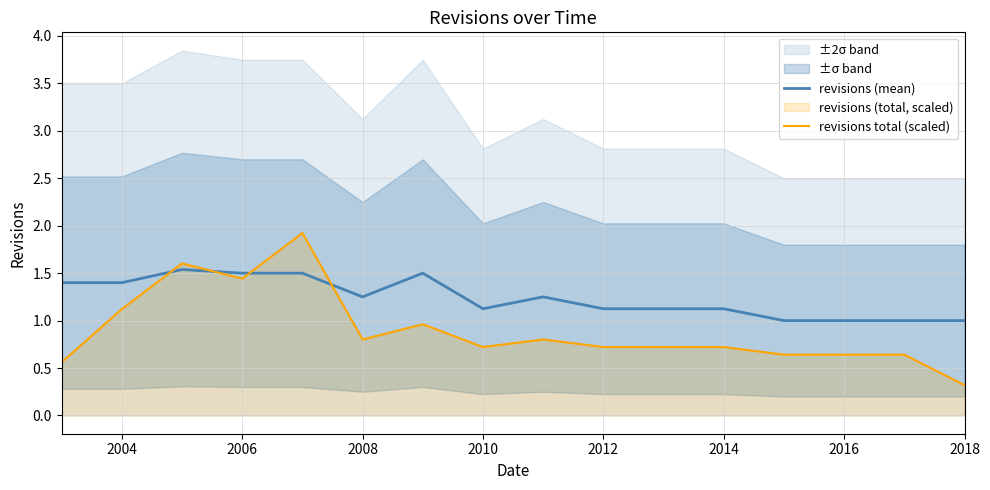

After their last crossing, which series has the higher values: revisions (mean) or revisions total (scaled)?

revisions (mean)